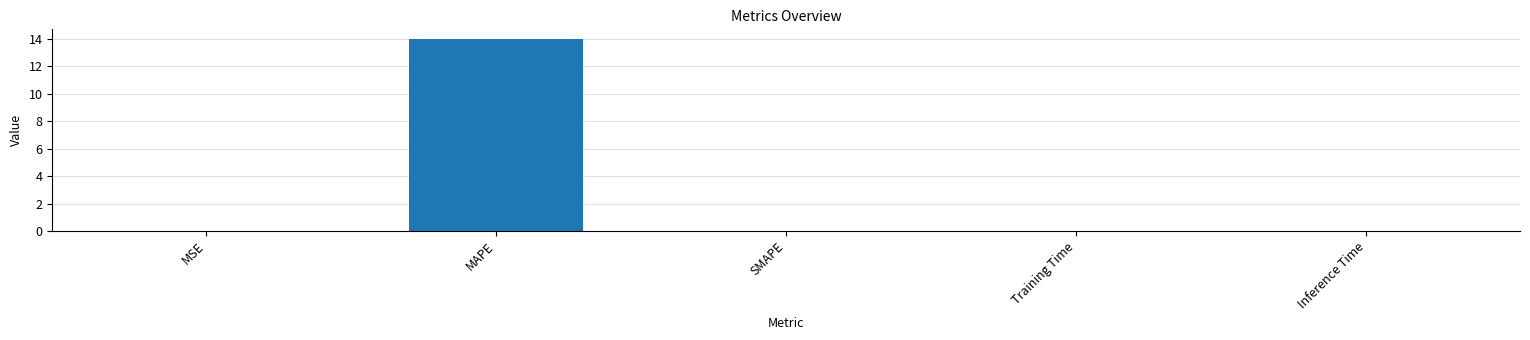

What is the average value?

2.8